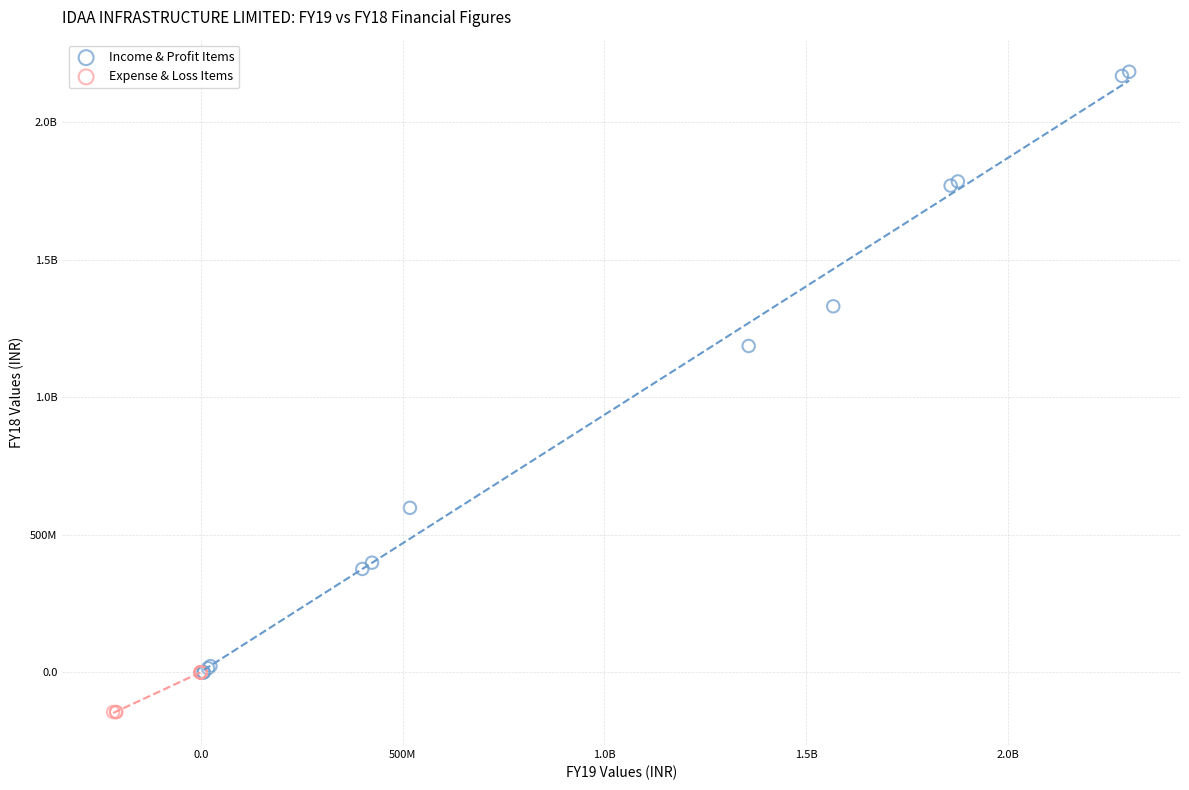

What are all the series names shown in the legend?

Income & Profit Items, Expense & Loss Items